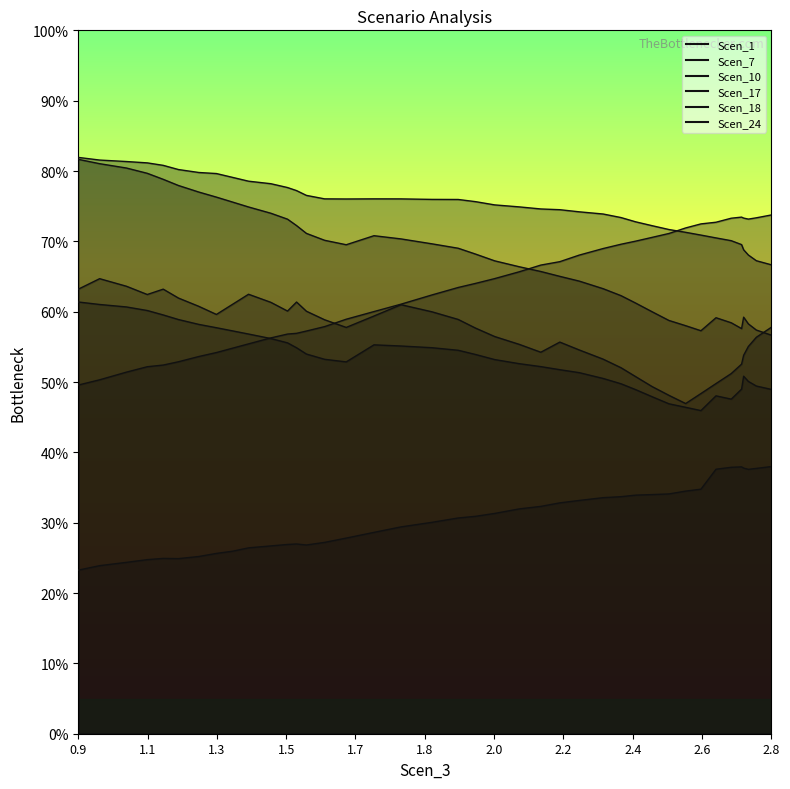

What position from the right is 1.4724422335778038?

29